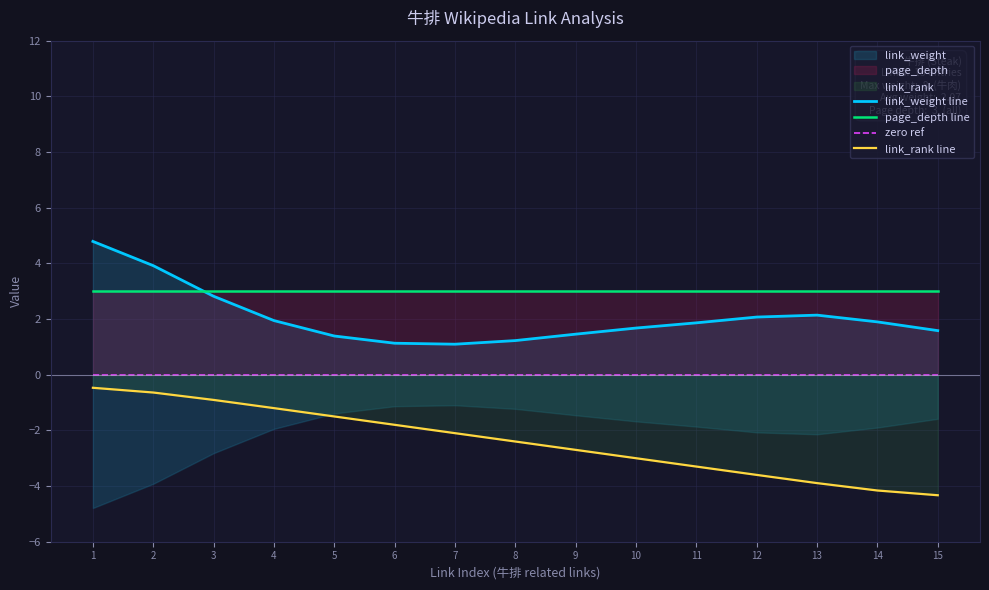

Reading left to right, list all the values displayed in this chart.

link_weight line: 1=4.8	2=3.9	3=2.8	4=1.9	5=1.4	6=1.1	7=1.1	8=1.2	9=1.5	10=1.7	11=1.9	12=2.1	13=2.1	14=1.9	15=1.6
page_depth line: 1=3.0	2=3.0	3=3.0	4=3.0	5=3.0	6=3.0	7=3.0	8=3.0	9=3.0	10=3.0	11=3.0	12=3.0	13=3.0	14=3.0	15=3.0
zero ref: 1=0.0	2=0.0	3=0.0	4=0.0	5=0.0	6=0.0	7=0.0	8=0.0	9=0.0	10=0.0	11=0.0	12=0.0	13=0.0	14=0.0	15=0.0
link_rank line: 1=-0.5	2=-0.6	3=-0.9	4=-1.2	5=-1.5	6=-1.8	7=-2.1	8=-2.4	9=-2.7	10=-3.0	11=-3.3	12=-3.6	13=-3.9	14=-4.2	15=-4.3